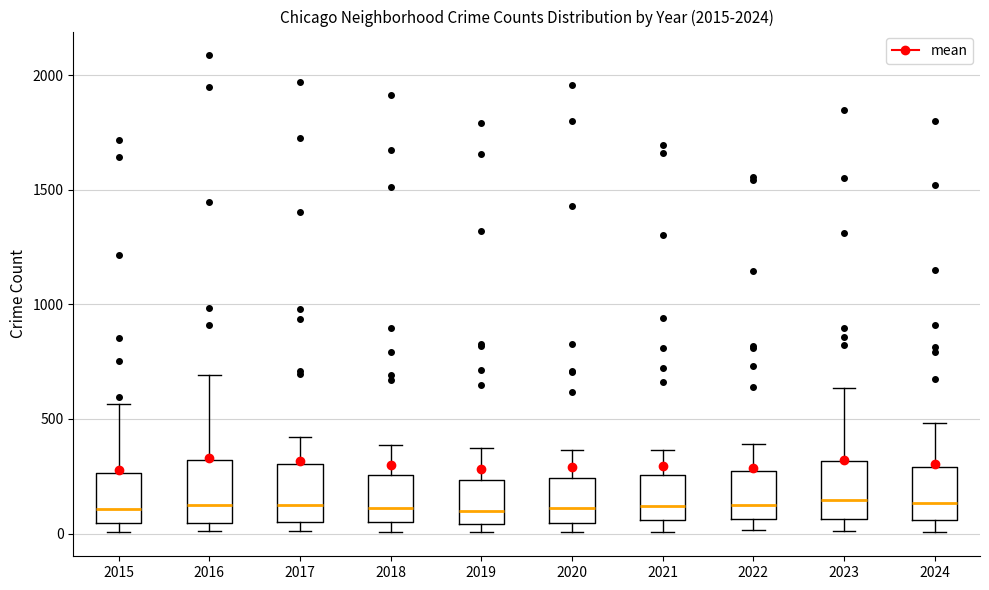

Reading left to right, transcribe this box plot: for each box, give where its median line is, the range the box spans, and where its two whiskers end, as read against the y-axis. The values are not printed on the chart, so give them approximately, as read against the axis.

2015: median 100, box 50 to 250, whiskers 0 to 550
2016: median 150, box 50 to 300, whiskers 0 to 700
2017: median 100, box 50 to 300, whiskers 0 to 400
2018: median 100, box 50 to 250, whiskers 0 to 400
2019: median 100, box 50 to 250, whiskers 0 to 400
2020: median 100, box 50 to 250, whiskers 0 to 350
2021: median 100, box 50 to 250, whiskers 0 to 350
2022: median 100, box 50 to 250, whiskers 0 to 400
2023: median 150, box 50 to 300, whiskers 0 to 650
2024: median 150, box 50 to 300, whiskers 0 to 500